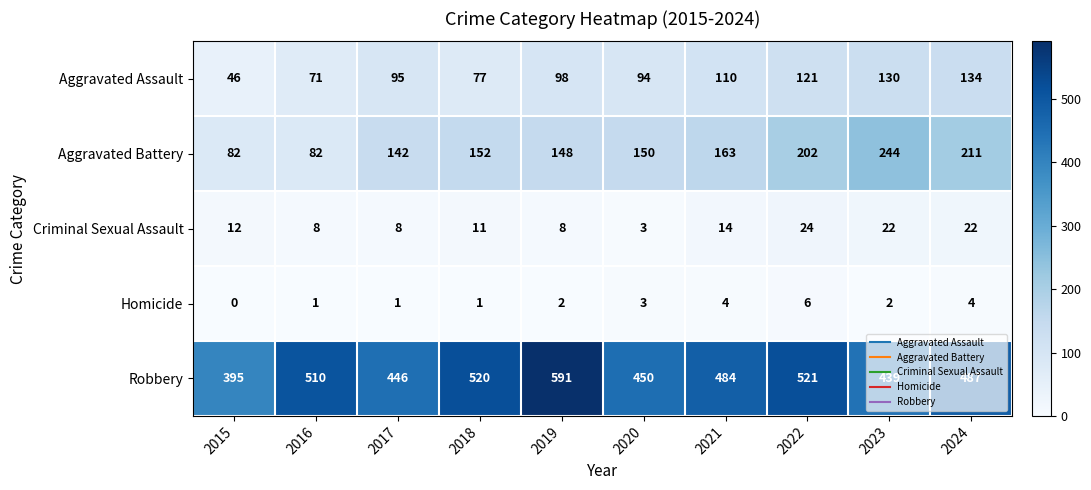

Which category has the lowest value across all series?

2015